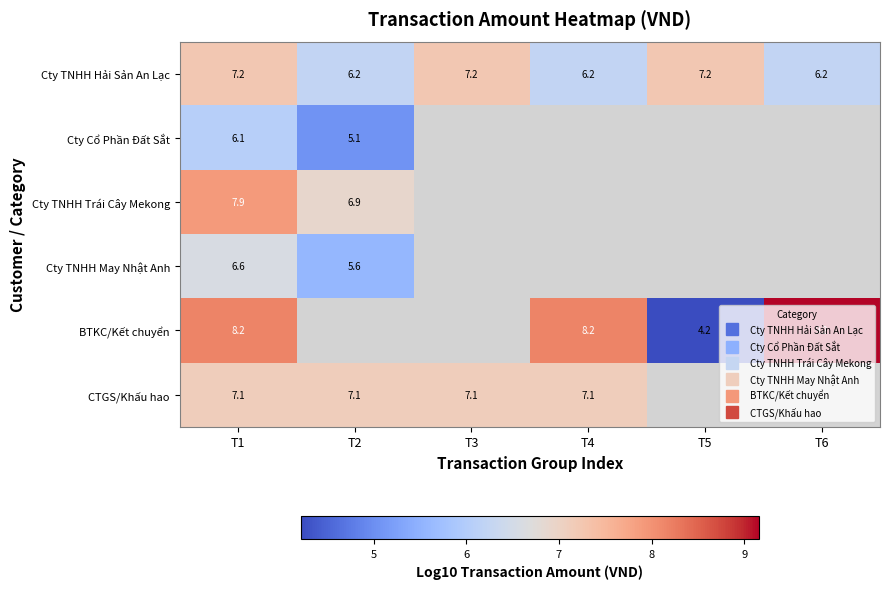

The CTGS/Khấu hao series shows 1.7 at T4. True or false?

False